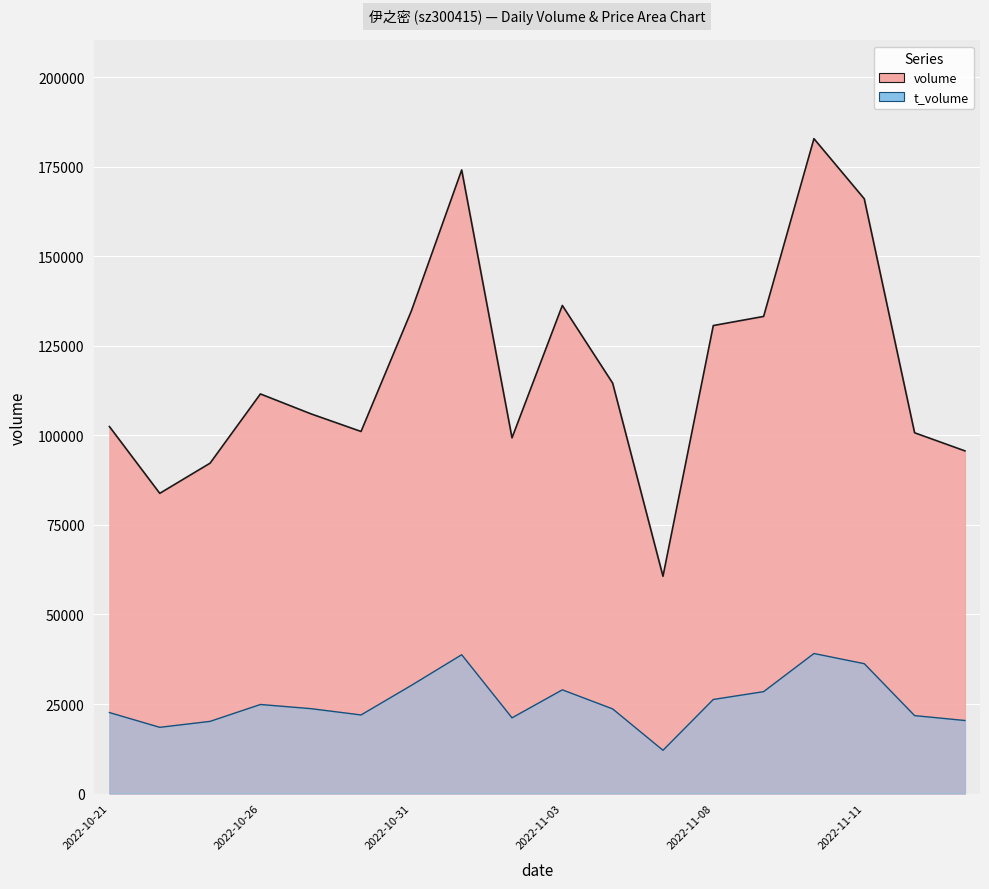

How many distinct data groups are displayed?

2